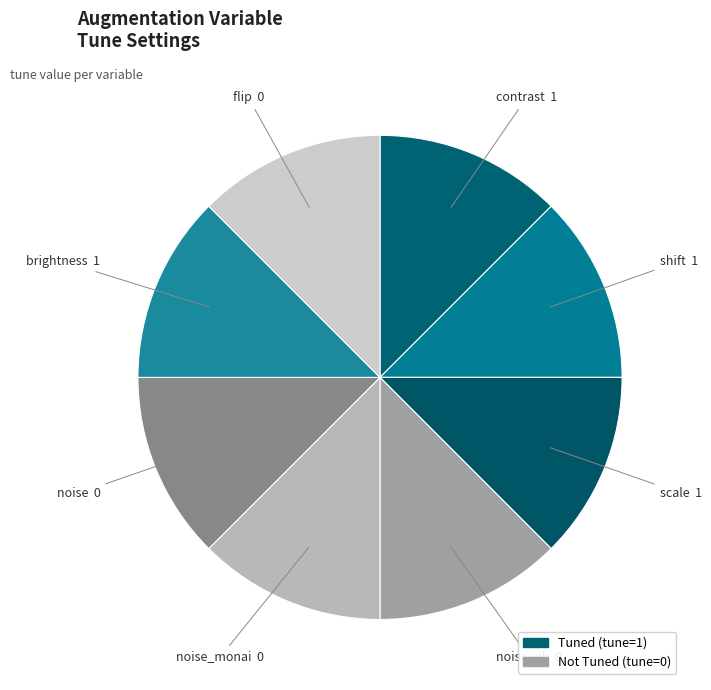

How many slices are in this pie chart?

8